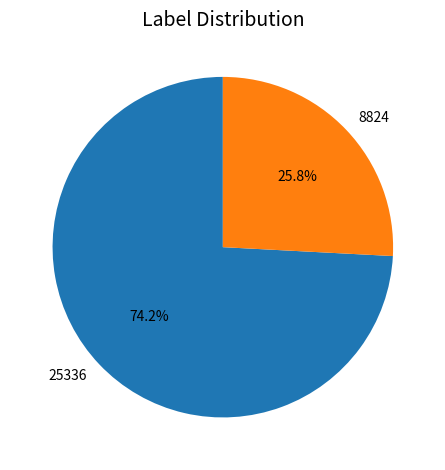

To the nearest percent, what is the average slice percentage?

50%